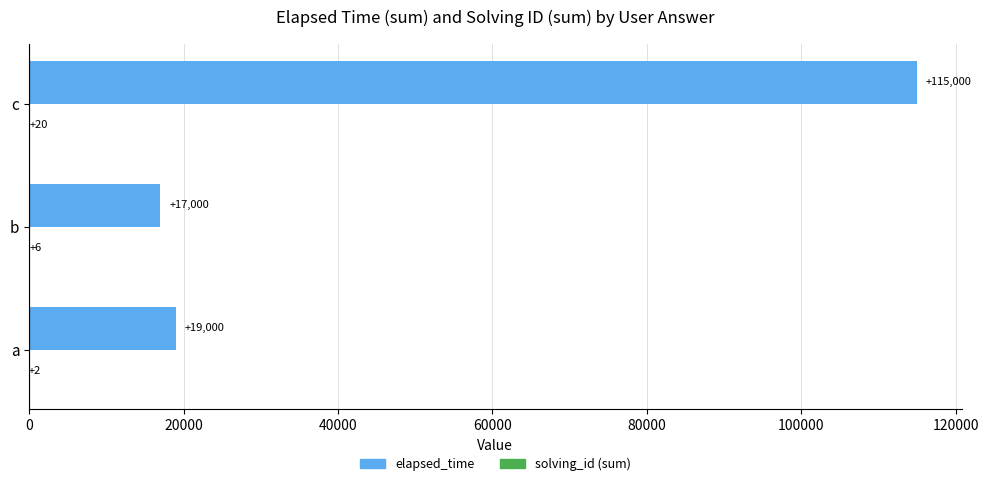

At which category is the sum across all series the highest?

c